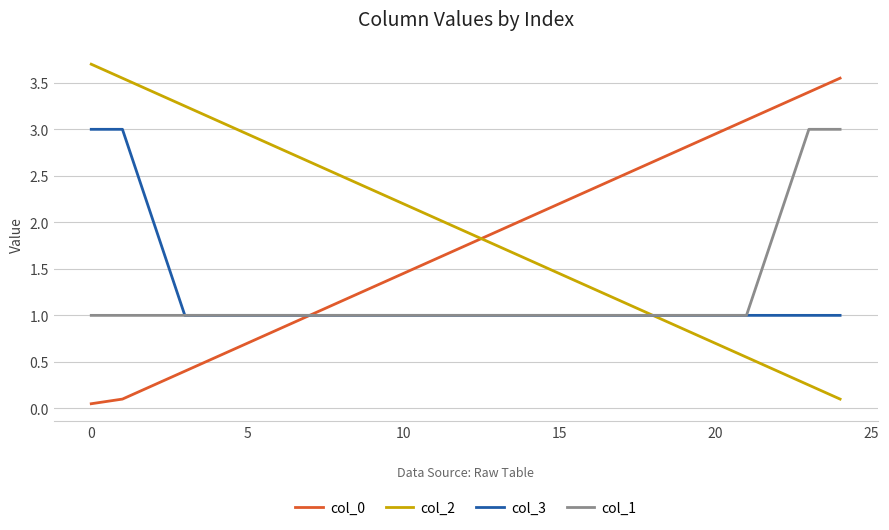

True or false: col_2 and col_0 intersect in this chart.

True